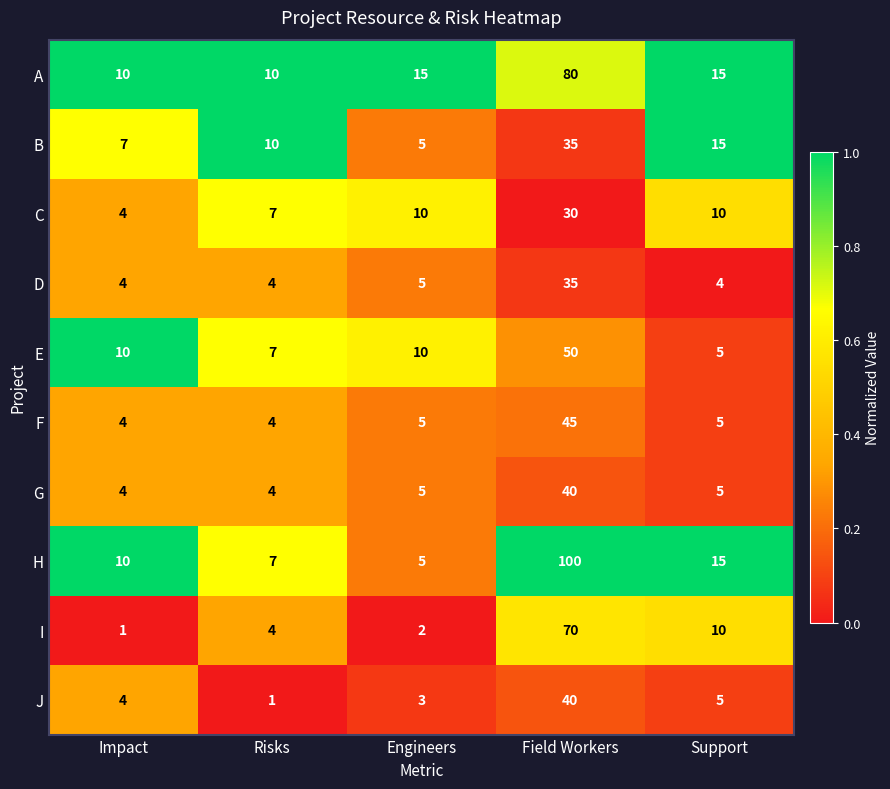

Which series has the largest total across all categories?

H